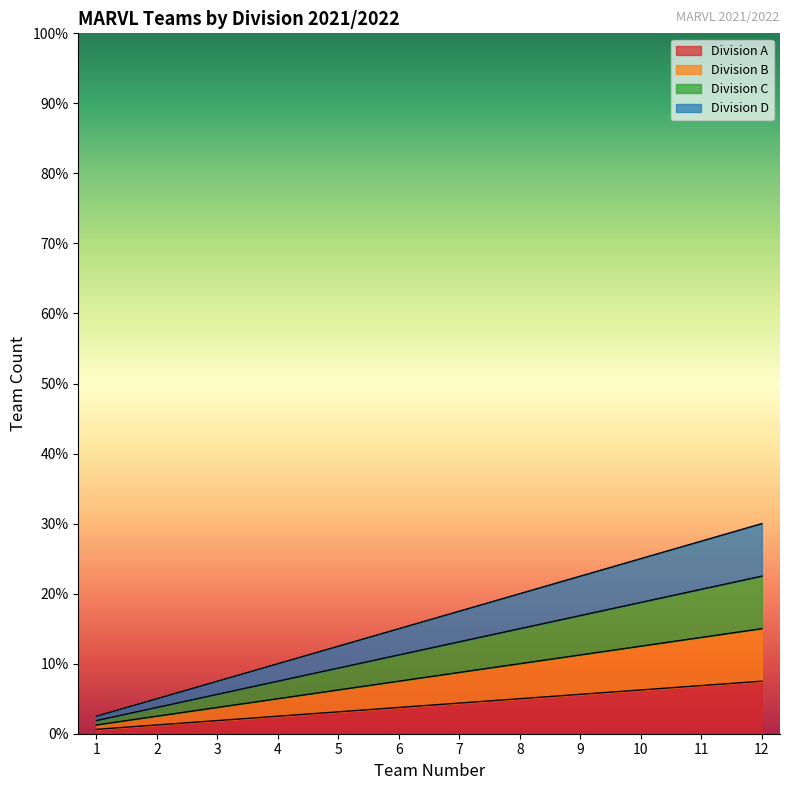

What is the maximum value shown in the chart?

30.0